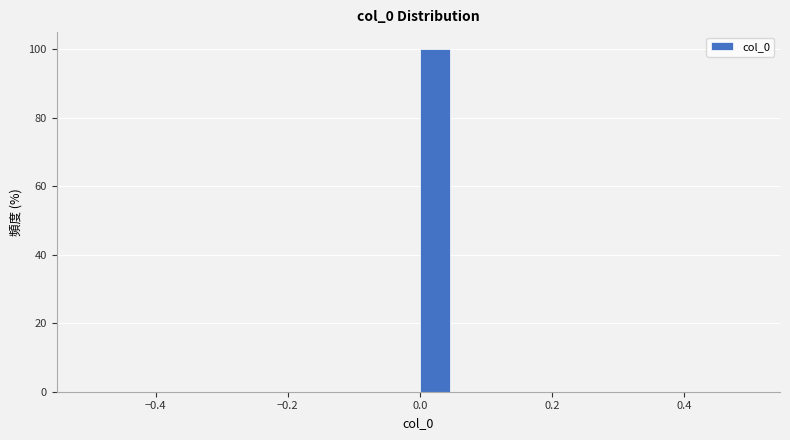

Read against the x-axis, roughly where is the centre of the tallest bar?

0.02